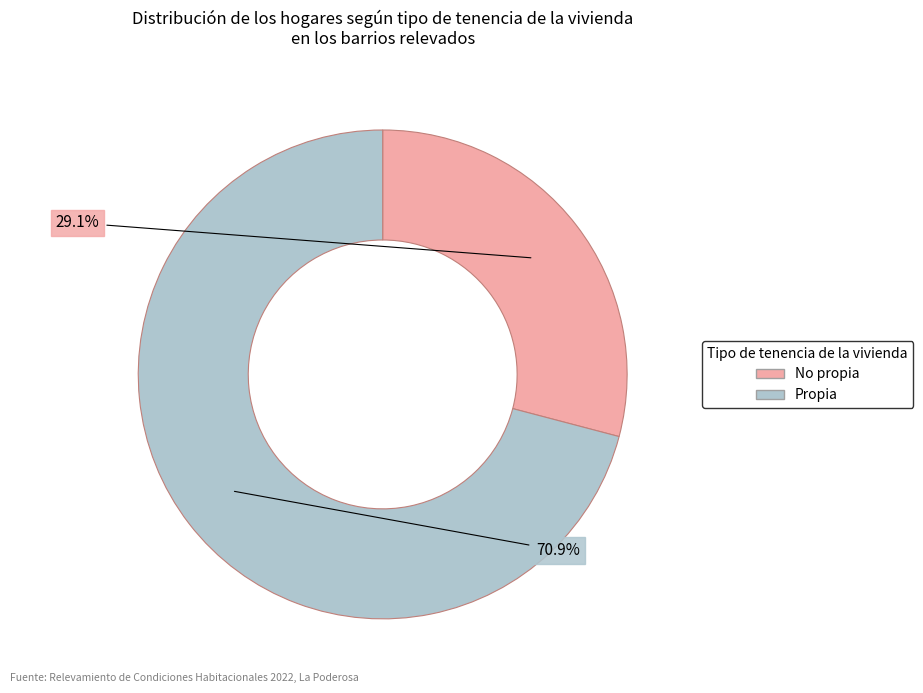

Which slice is the smallest?

No propia